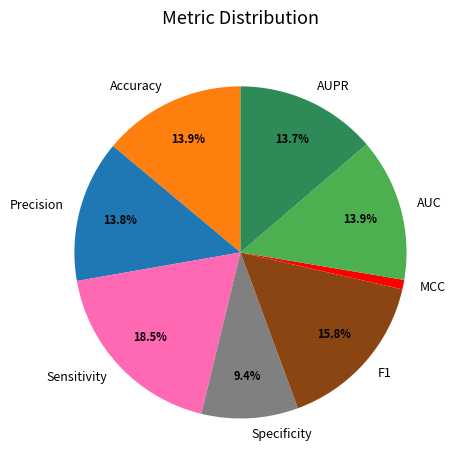

Which has a higher value, Specificity or Sensitivity?

Sensitivity